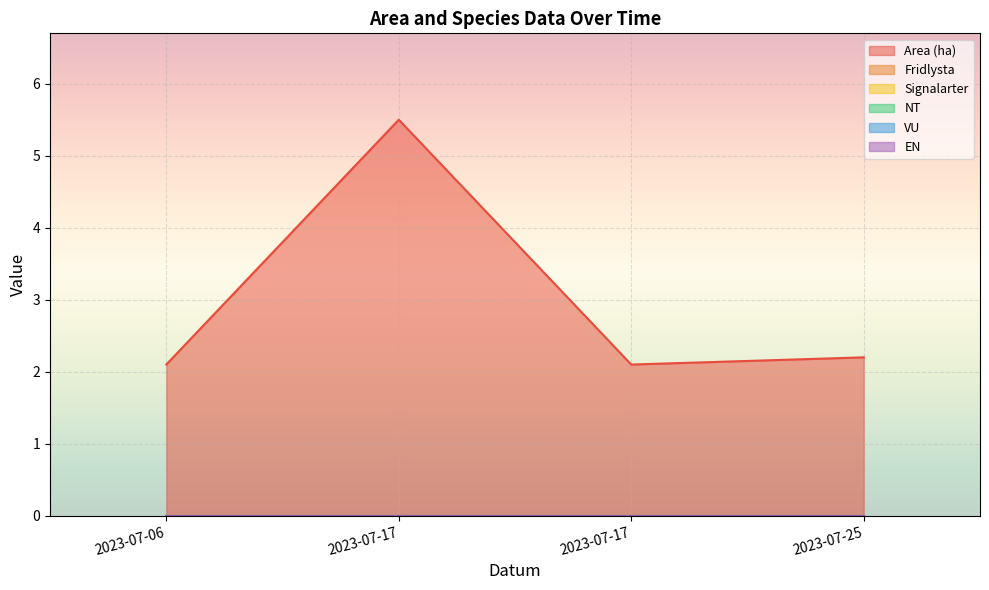

Is it true that Fridlysta equals 0.0 at 2023-07-06?

True